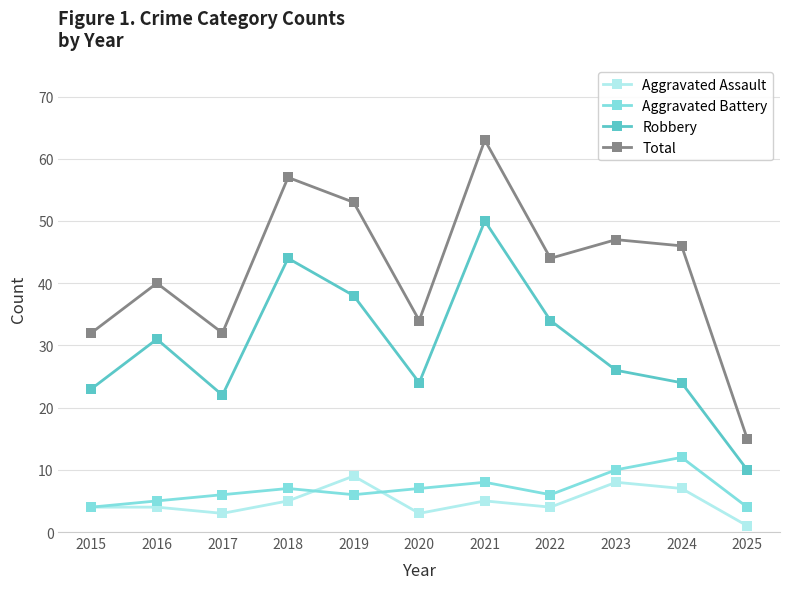

Does the chart have visible grid lines?

Yes